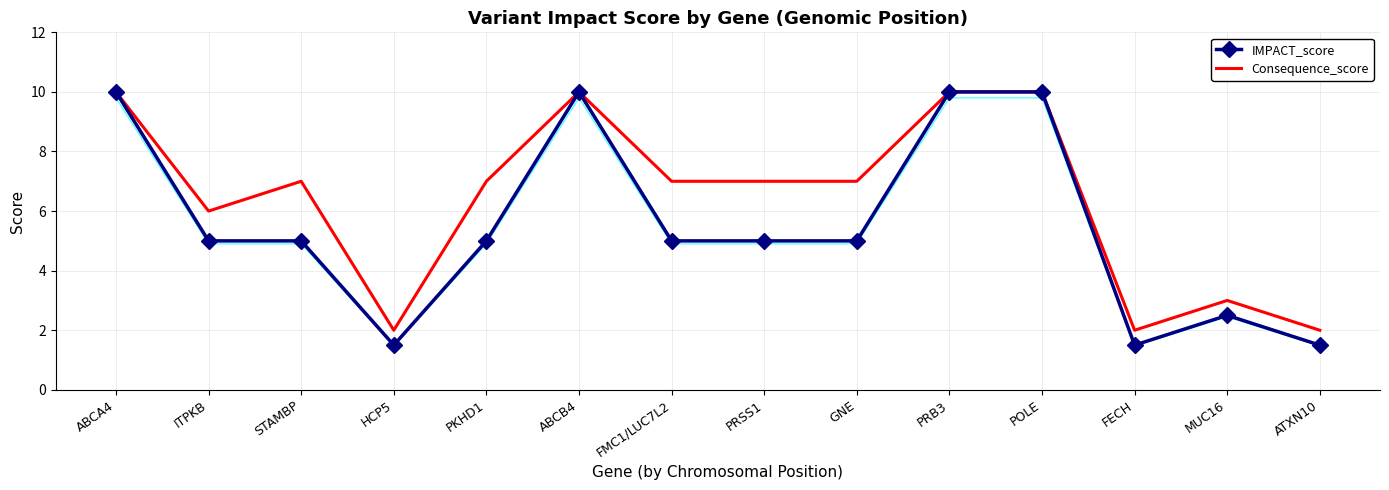

What is the maximum value shown in the chart?

10.0